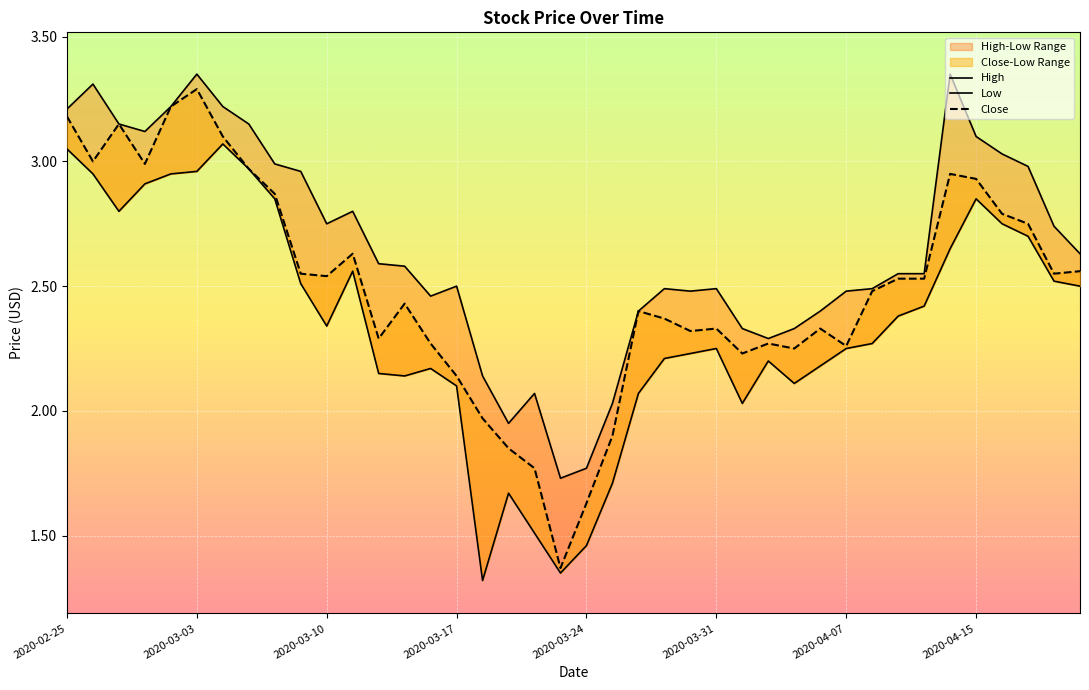

True or false: Close has more than 1 interior local peaks.

True